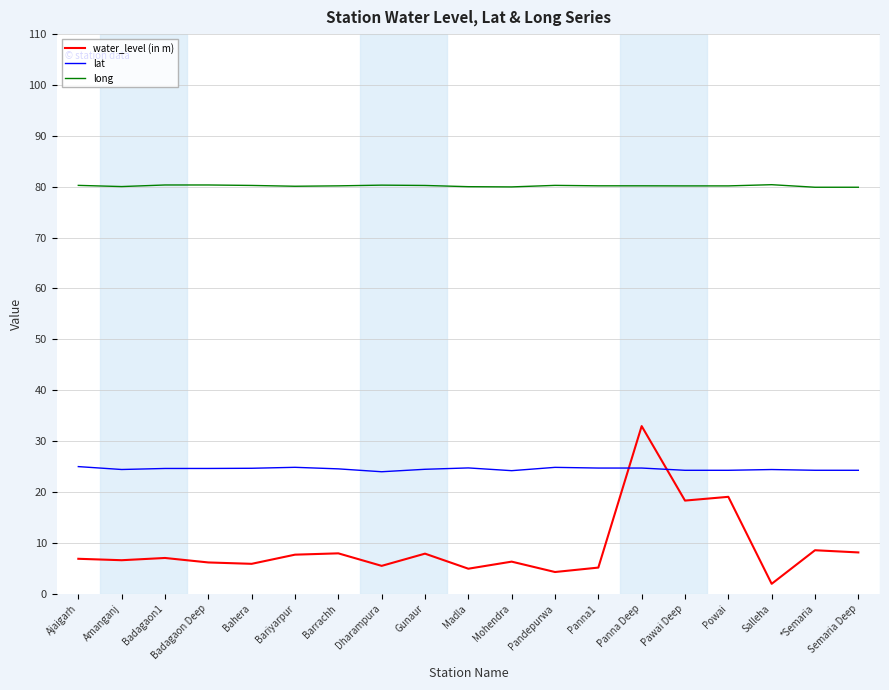

The value of lat at Bahera is 8.9. True or false?

False